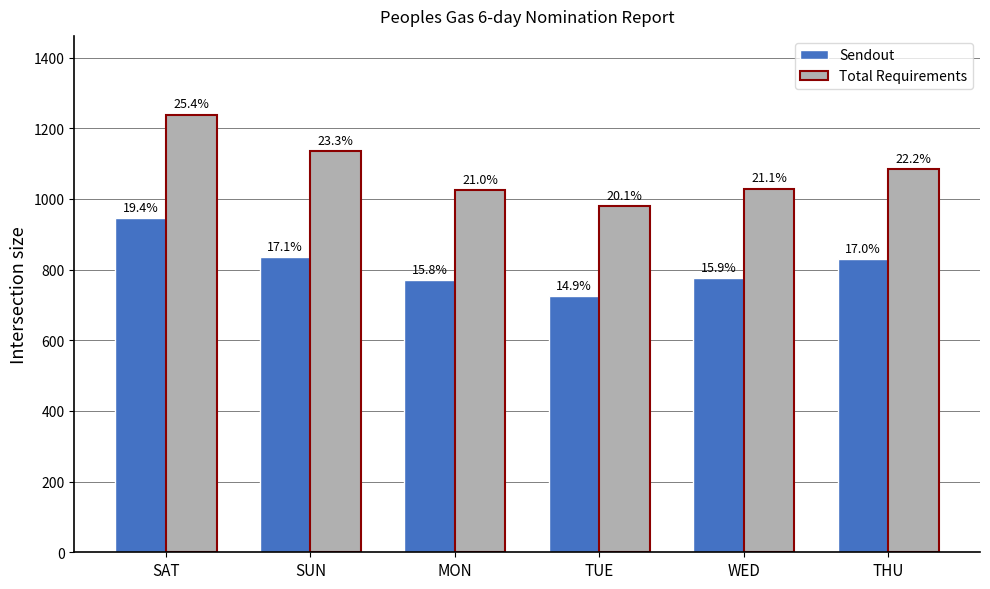

Are the bars grouped side by side (vs. stacked)?

Yes